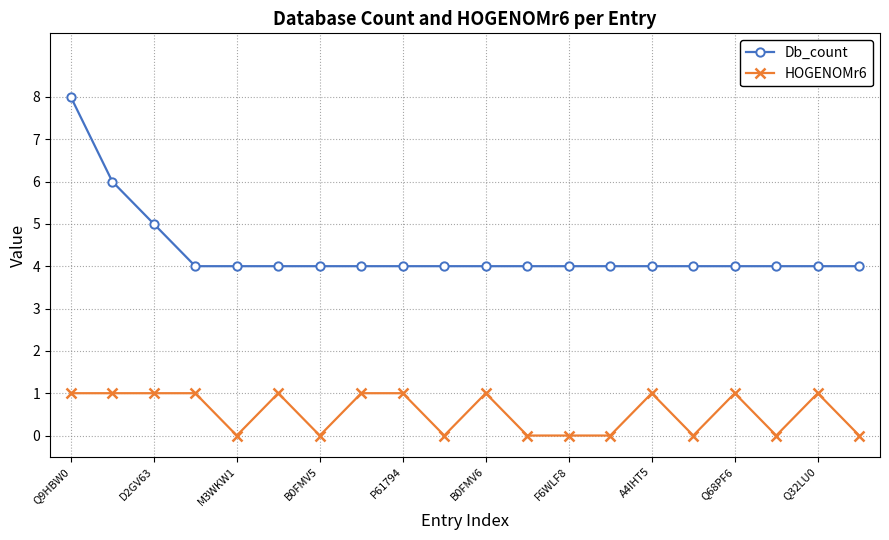

What is the value of the Db_count point at the 11th from the left?

4